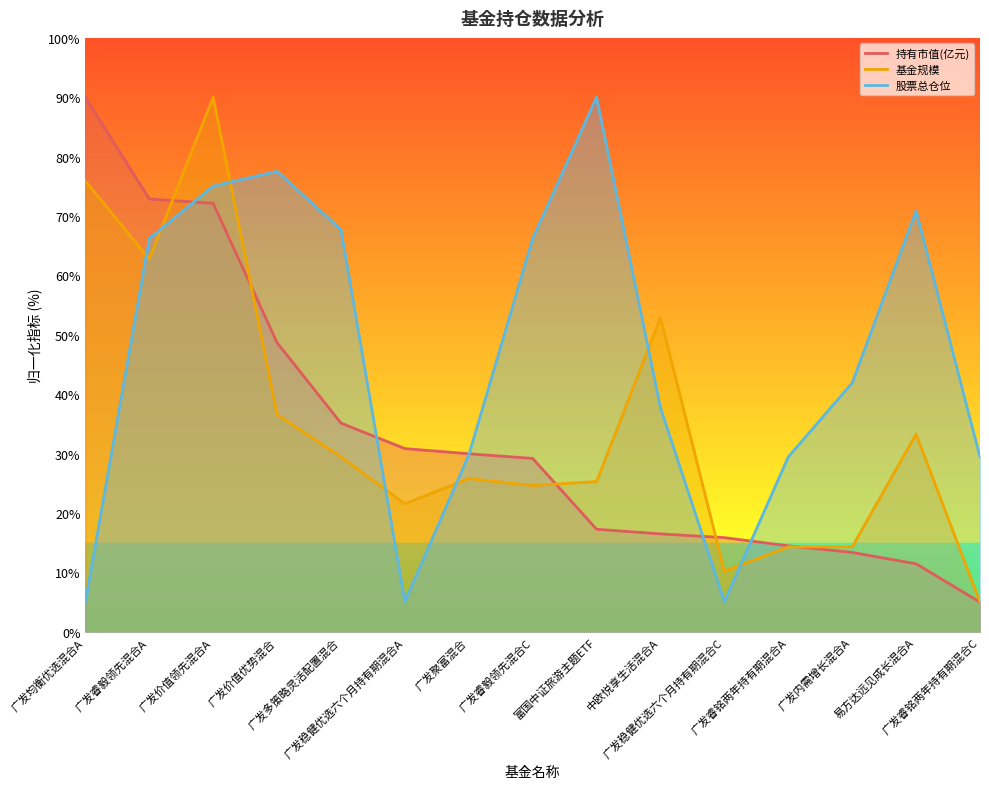

Reading left to right, extract all data points from this chart.

持有市值(亿元): 广发均衡优选混合A=90.0	广发睿毅领先混合A=72.9	广发价值领先混合A=72.2	广发价值优势混合=48.7	广发多策略灵活配置混合=35.2	广发稳健优选六个月持有期混合A=30.9	广发聚富混合=30.0	广发睿毅领先混合C=29.2	富国中证旅游主题ETF=17.3	中欧悦享生活混合A=16.5	广发稳健优选六个月持有期混合C=15.9	广发睿铭两年持有期混合A=14.5	广发内需增长混合A=13.4	易方达远见成长混合A=11.5	广发睿铭两年持有期混合C=5.0
基金规模: 广发均衡优选混合A=75.9	广发睿毅领先混合A=62.8	广发价值领先混合A=90.0	广发价值优势混合=36.6	广发多策略灵活配置混合=29.5	广发稳健优选六个月持有期混合A=21.6	广发聚富混合=25.8	广发睿毅领先混合C=24.6	富国中证旅游主题ETF=25.3	中欧悦享生活混合A=52.9	广发稳健优选六个月持有期混合C=10.2	广发睿铭两年持有期混合A=14.3	广发内需增长混合A=14.3	易方达远见成长混合A=33.3	广发睿铭两年持有期混合C=5.0
股票总仓位: 广发均衡优选混合A=5.0	广发睿毅领先混合A=66.2	广发价值领先混合A=75.1	广发价值优势混合=77.5	广发多策略灵活配置混合=67.7	广发稳健优选六个月持有期混合A=5.1	广发聚富混合=29.8	广发睿毅领先混合C=66.2	富国中证旅游主题ETF=90.0	中欧悦享生活混合A=37.7	广发稳健优选六个月持有期混合C=5.1	广发睿铭两年持有期混合A=29.5	广发内需增长混合A=41.9	易方达远见成长混合A=70.9	广发睿铭两年持有期混合C=29.5